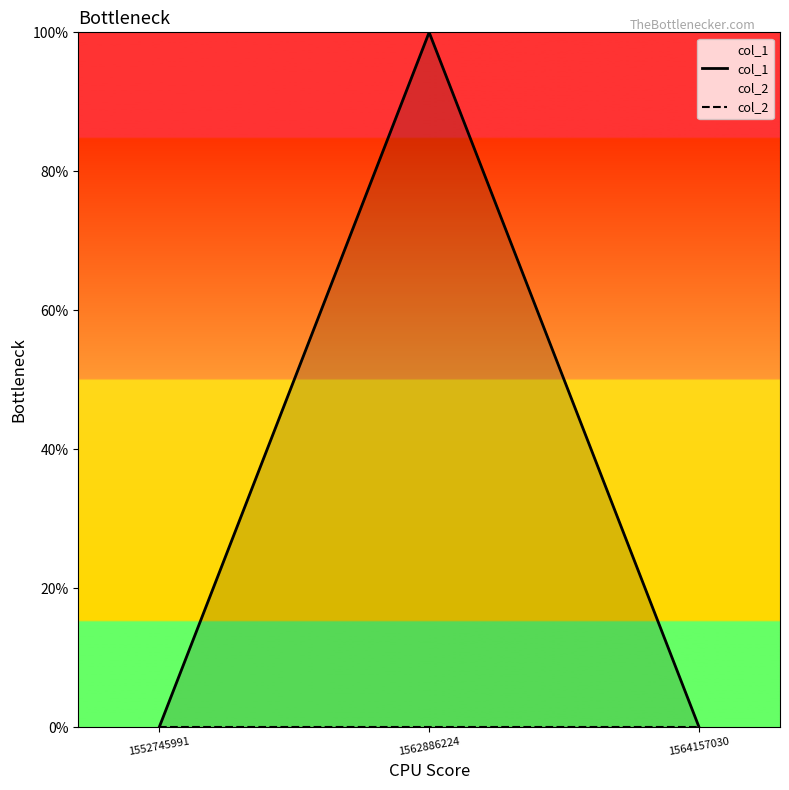

Rank the series by their average value, from highest to lowest.

col_1, col_2